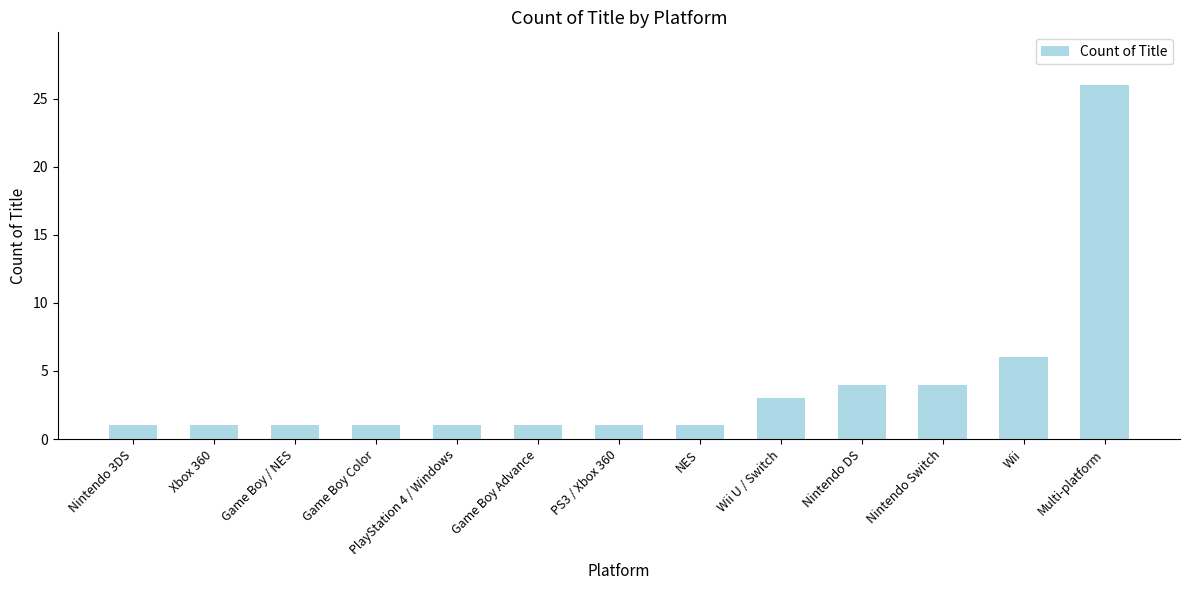

What is the label of the 8th bar from the right?

Game Boy Advance